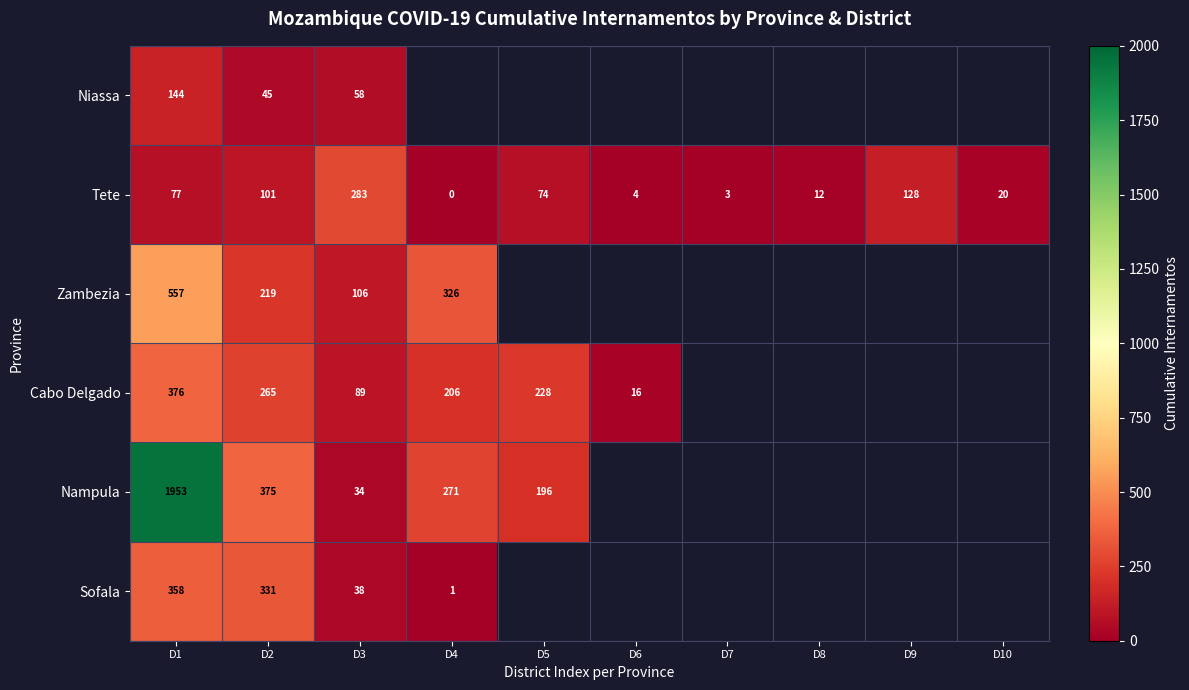

At how many categories does at least one series exceed 1434?

1